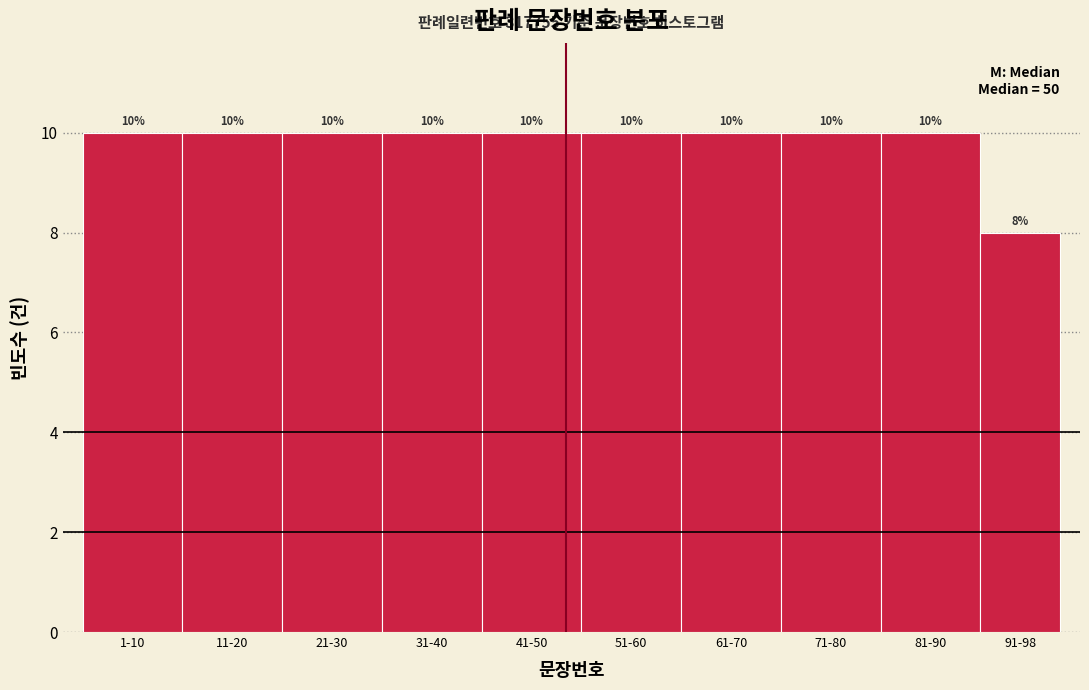

Reading left to right, what are all the values shown in this chart?

10	10	10	10	10	10	10	10	10	8